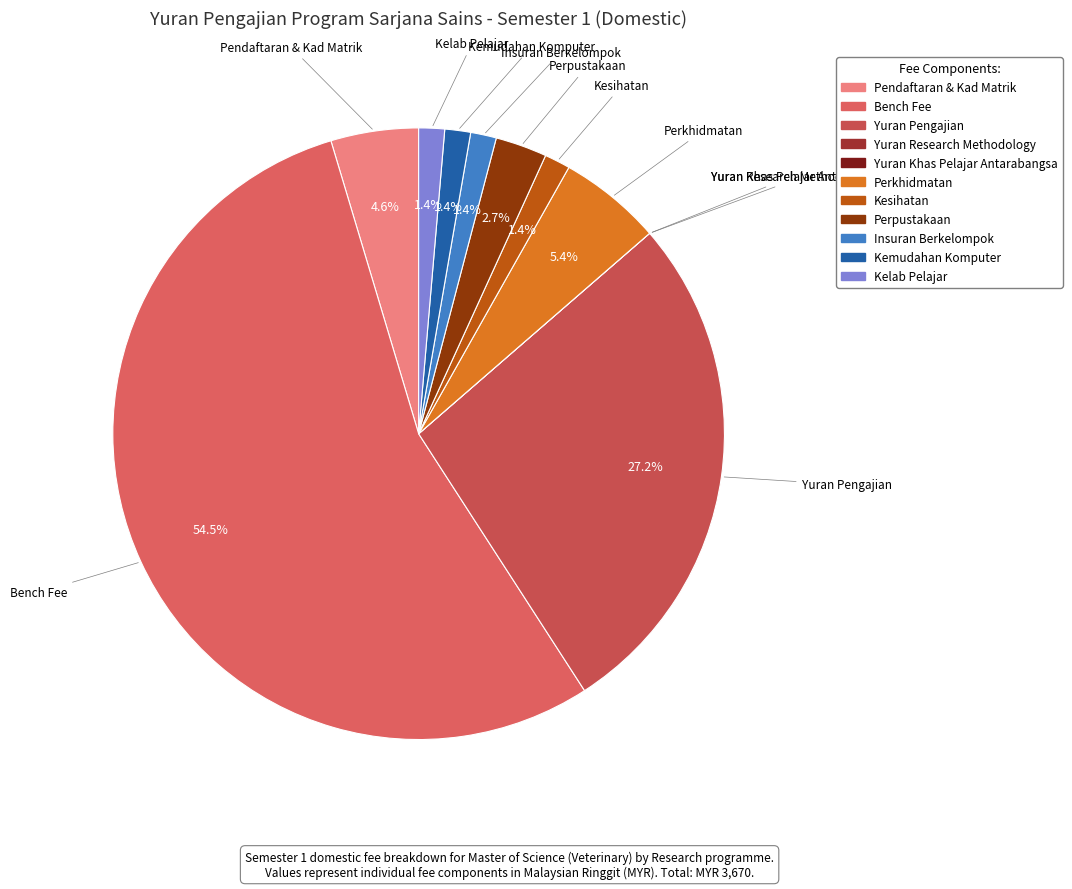

Which category accounts for the majority?

Bench Fee